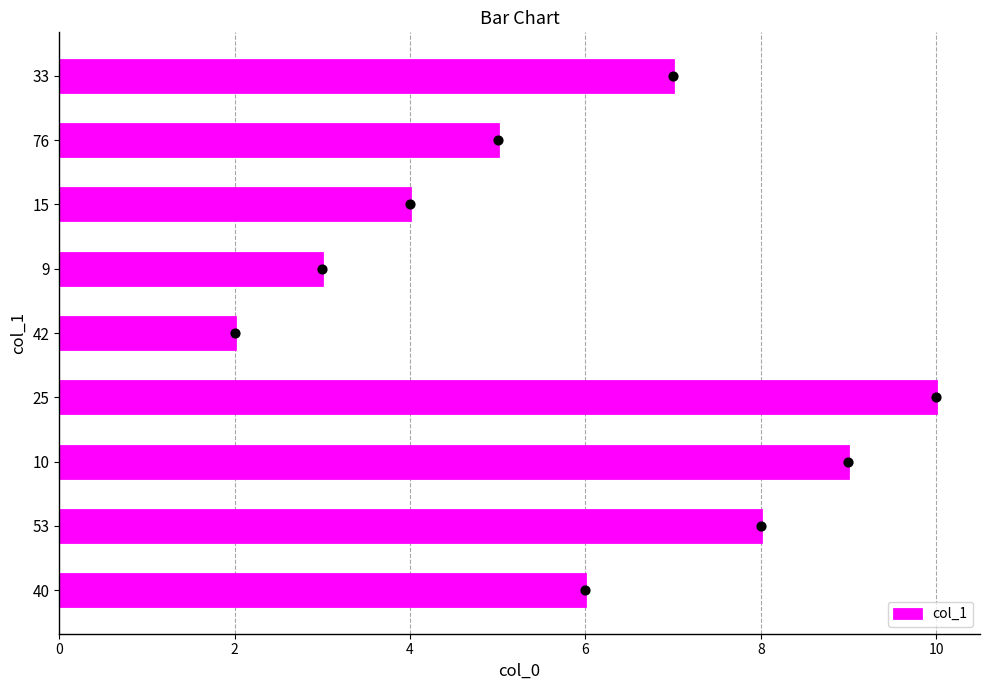

True or false: col_1 has a value of 9 at 10.

True